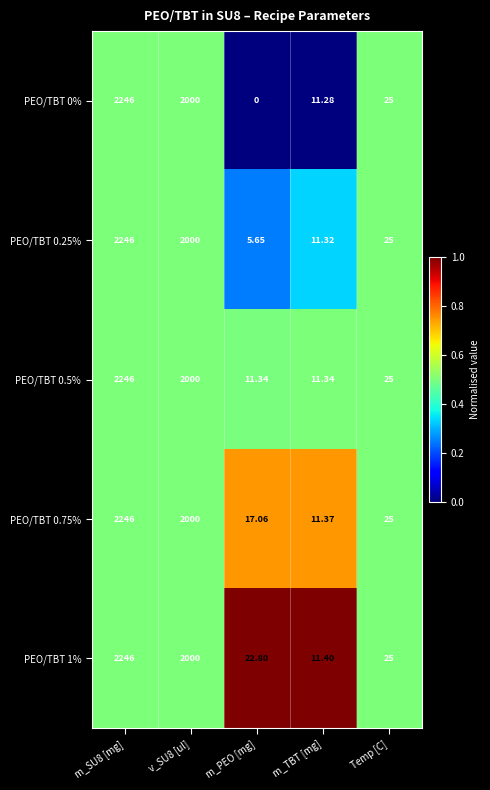

At which category is the sum across all series the highest?

m_SU8 [mg]